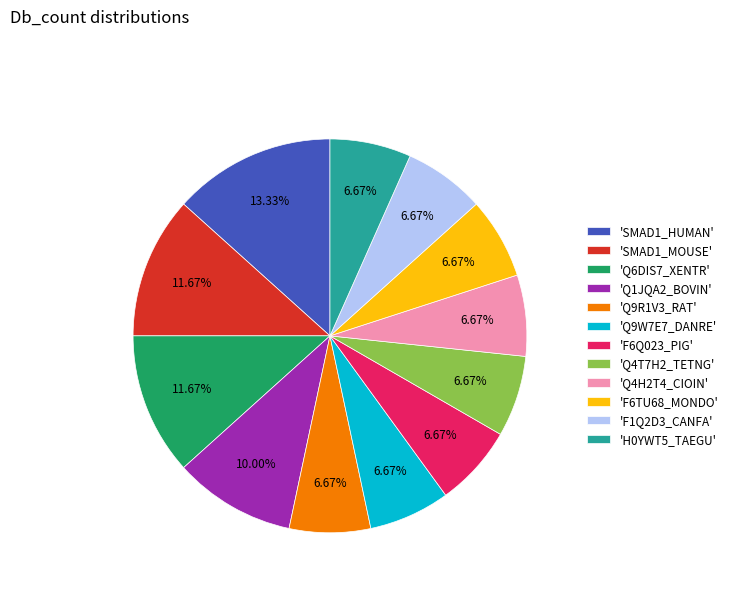

Which slice is the largest?

'SMAD1_HUMAN'